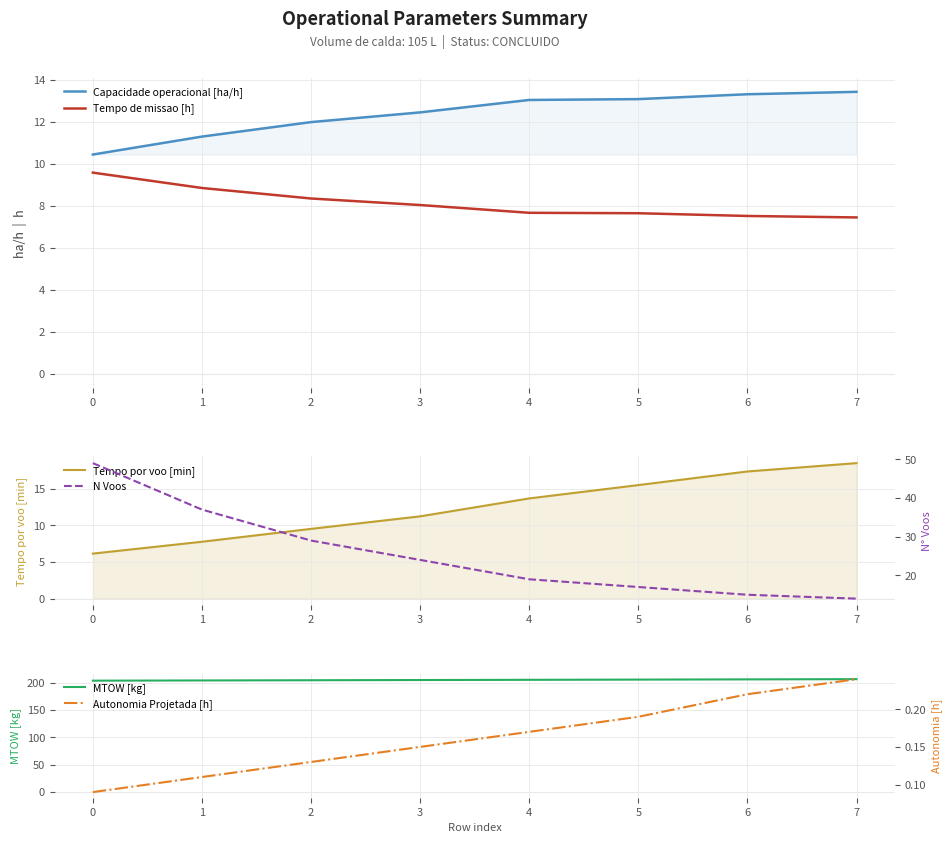

True or false: MTOW [kg] has a value of 361.4 at 5.

False